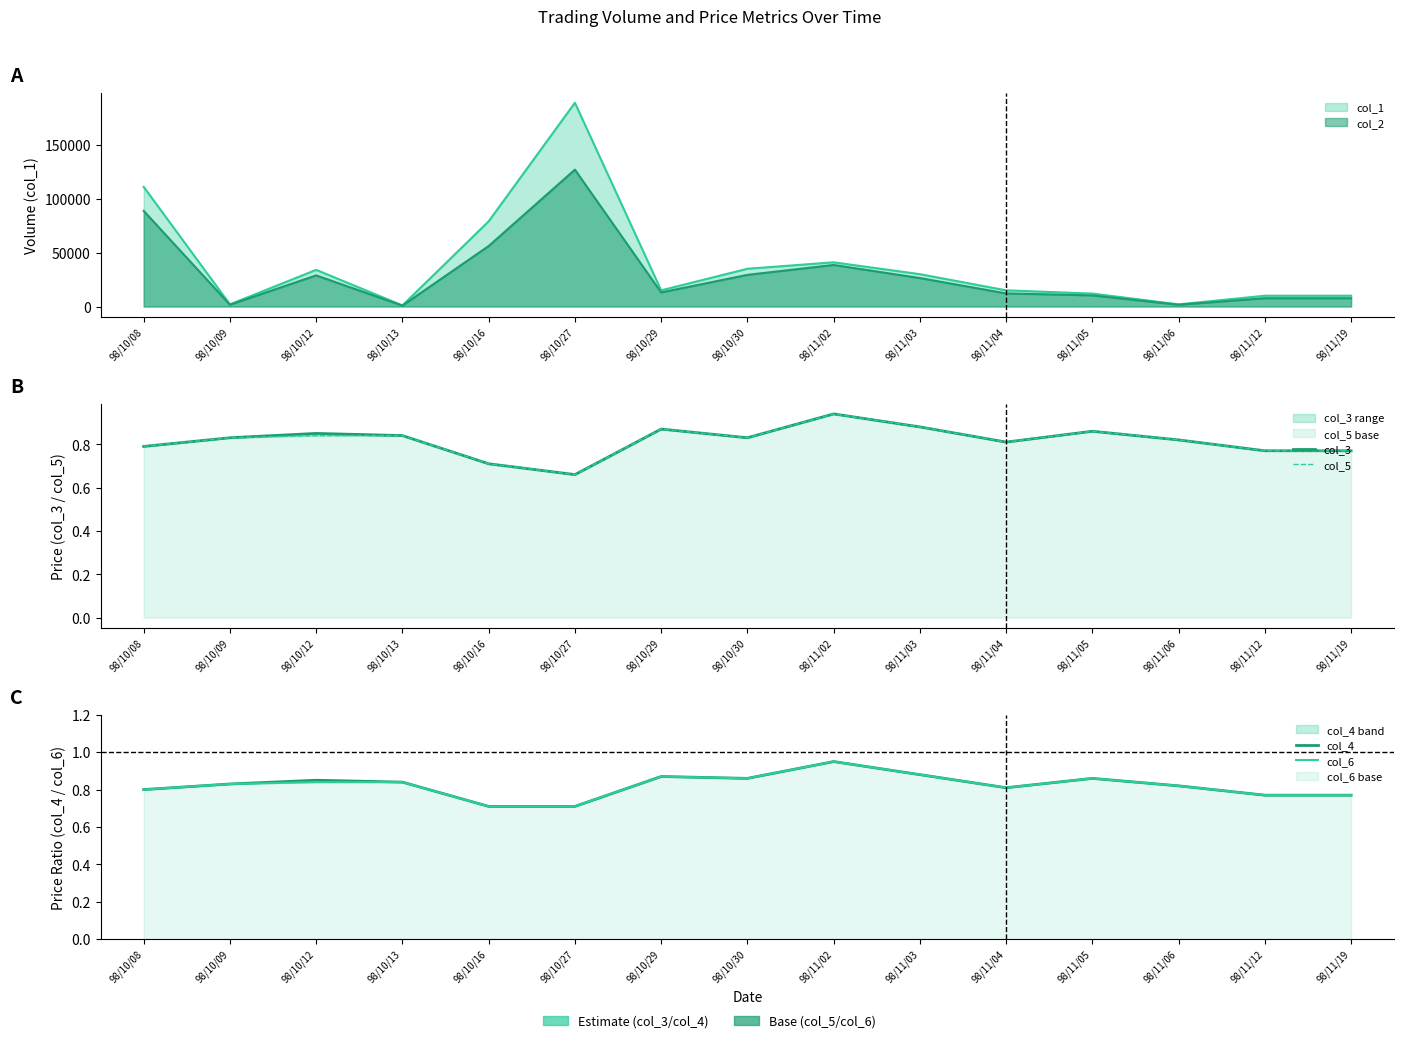

The col_4 series shows 0.3 at 98/10/30. True or false?

False